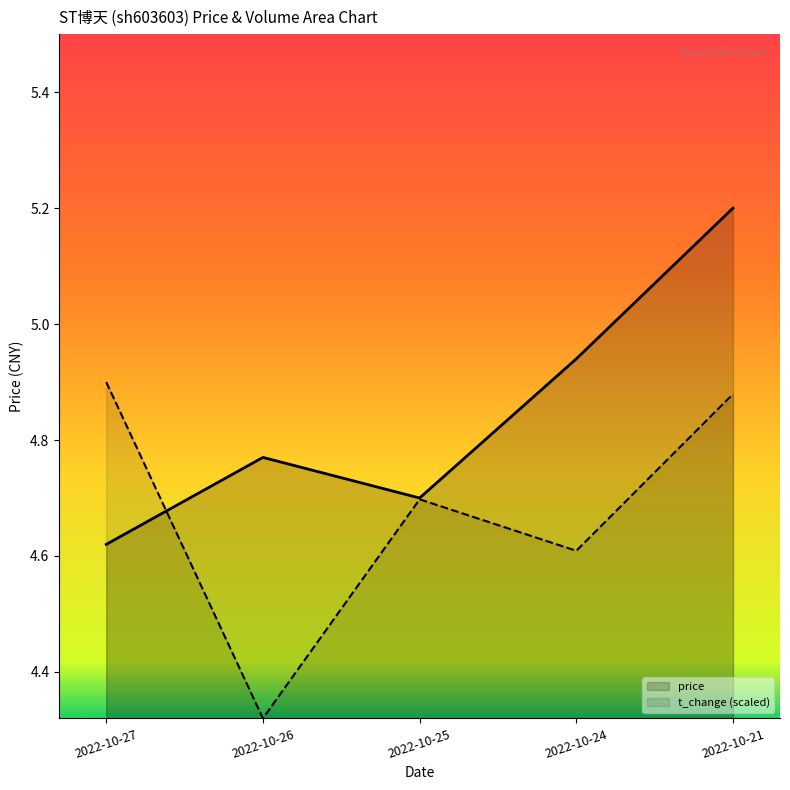

How many times do volume and price cross each other?

1